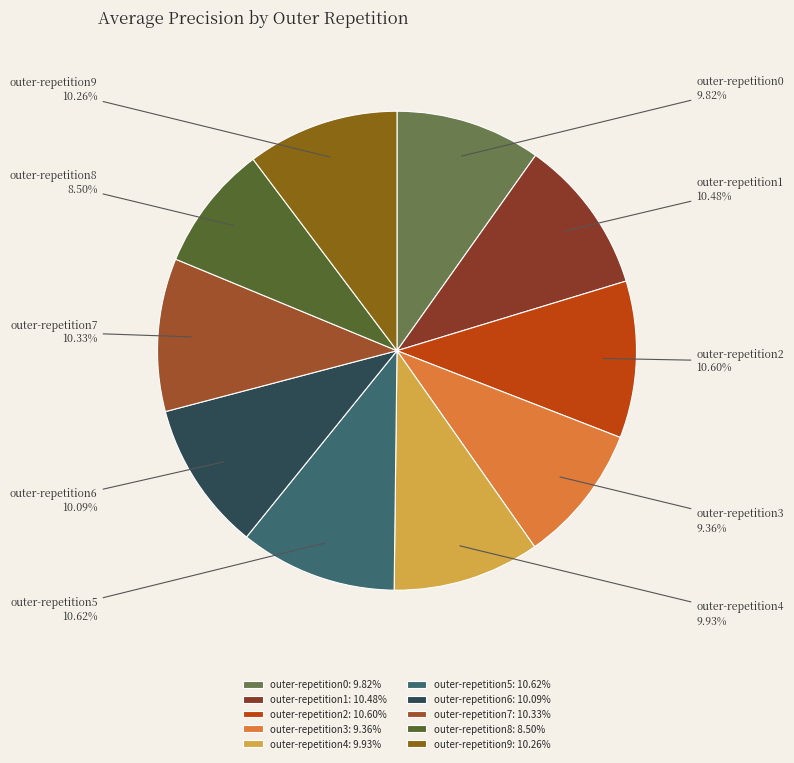

Which slice is the smallest?

outer-repetition8